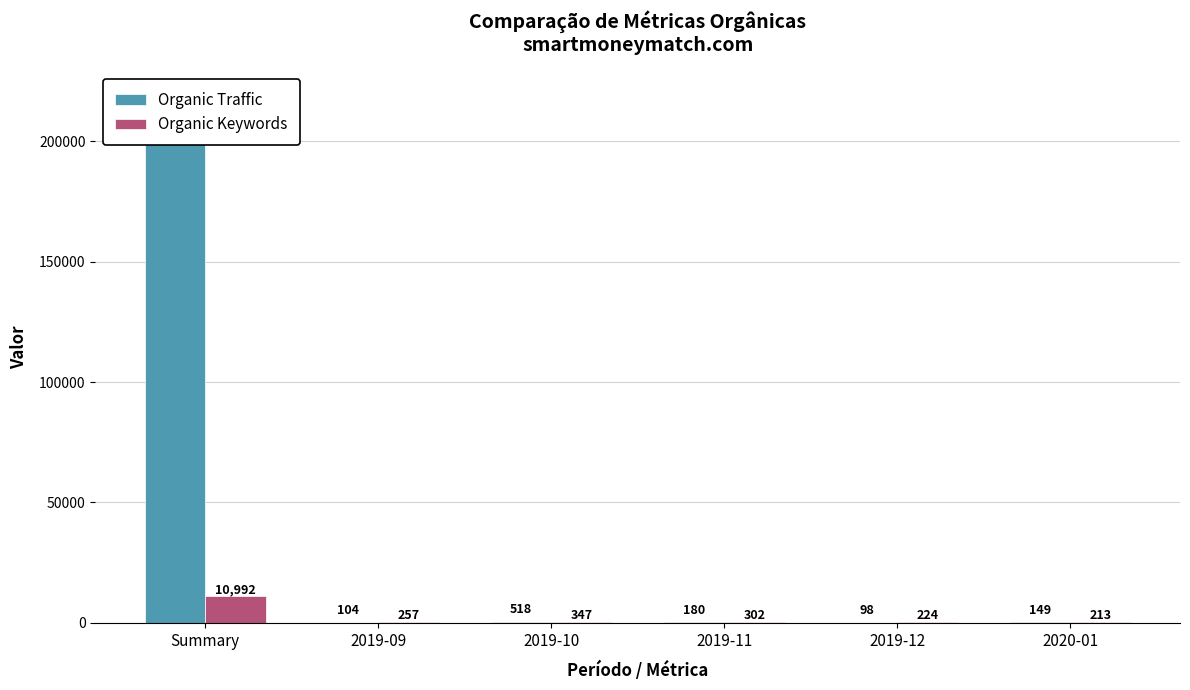

What is the total value across all series at Summary?

228975